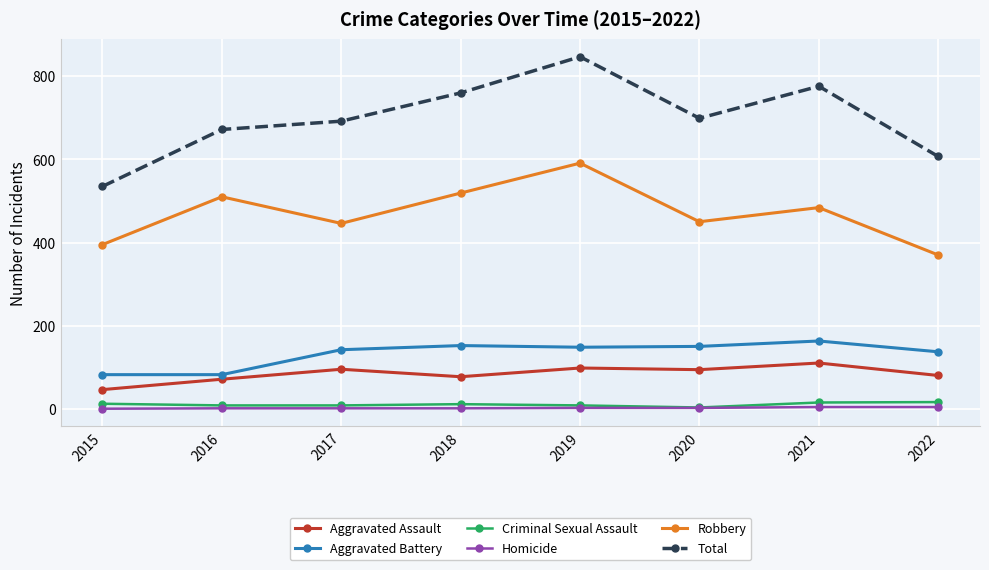

Between 2020 and 2021, which series saw the biggest shift?

Total